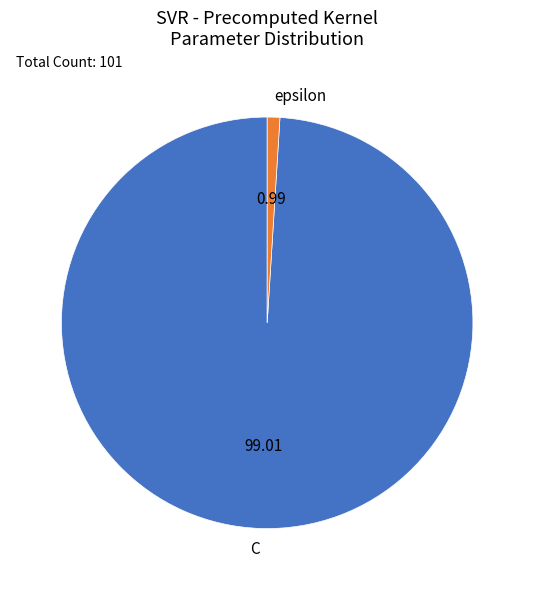

Rank the categories by value from lowest to highest.

epsilon, C